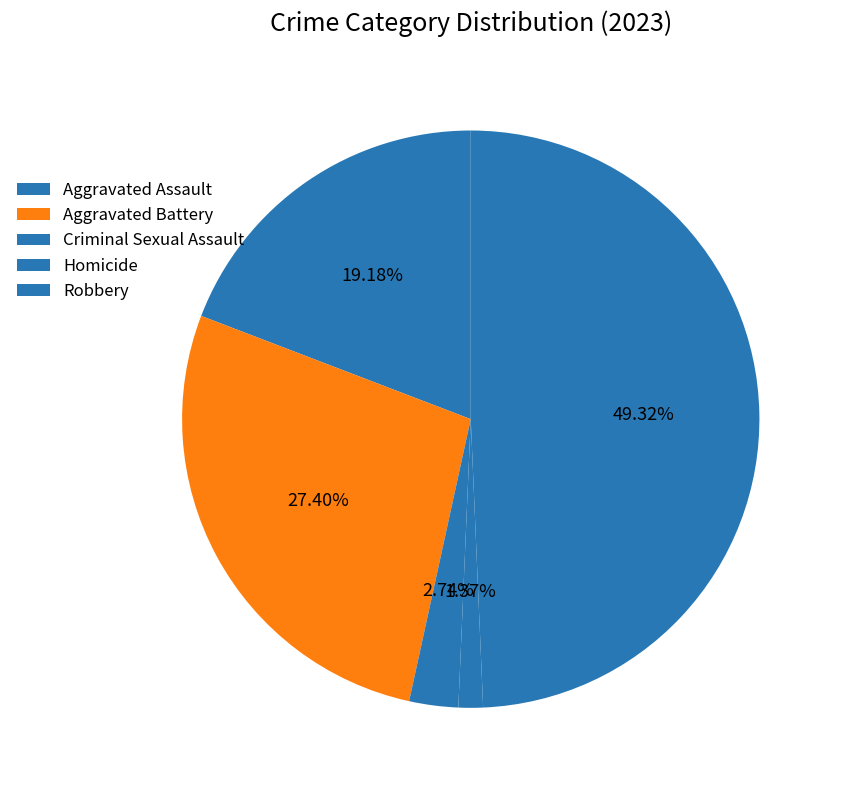

Between Robbery and Homicide, which is larger?

Robbery